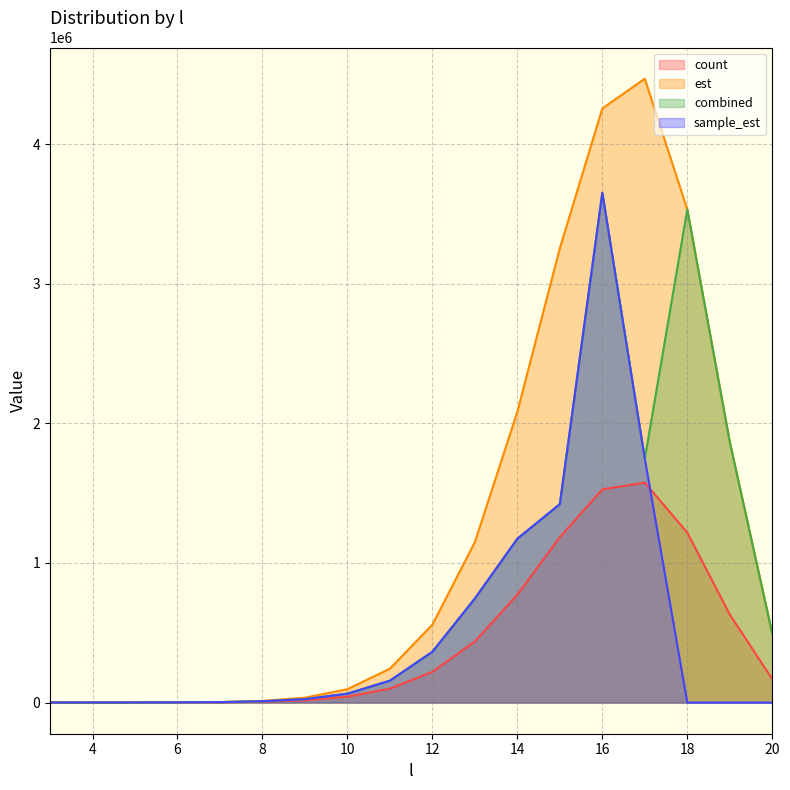

What is the difference between the maximum and minimum values in the sample_est series?

3653038.9